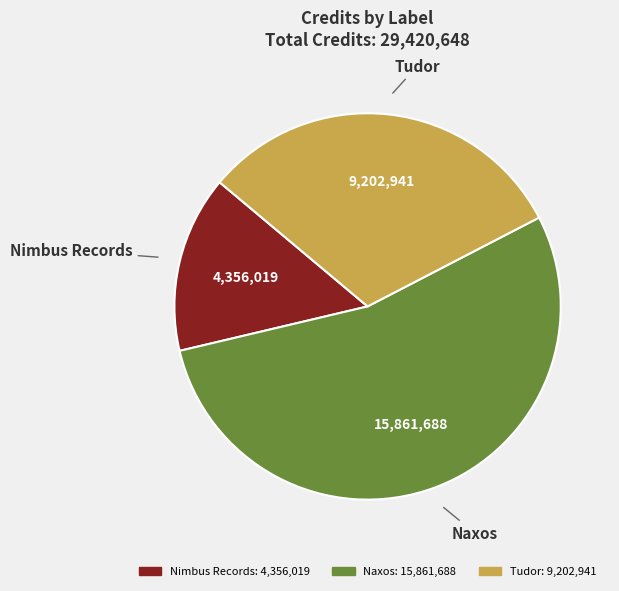

How many slices are in this pie chart?

3